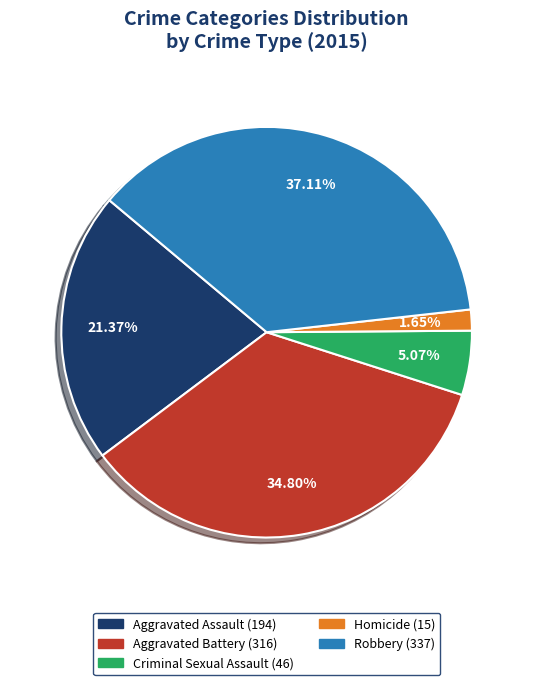

To the nearest percent, what is the difference between the Homicide and Aggravated Assault slice percentages?

20%